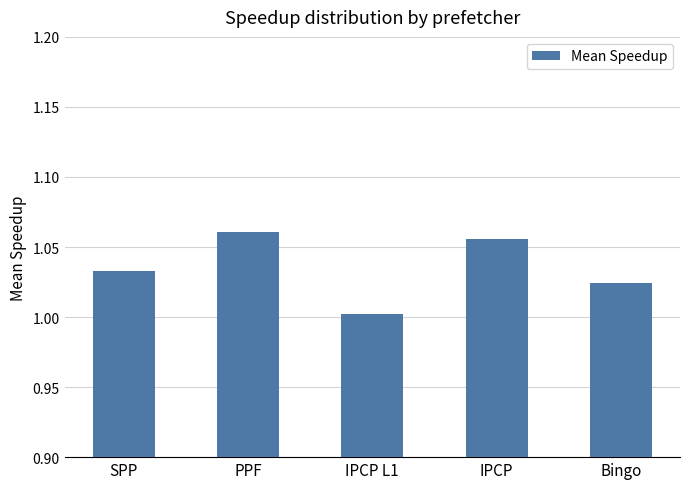

List the labels in order of value, largest first.

PPF, IPCP, SPP, Bingo, IPCP L1